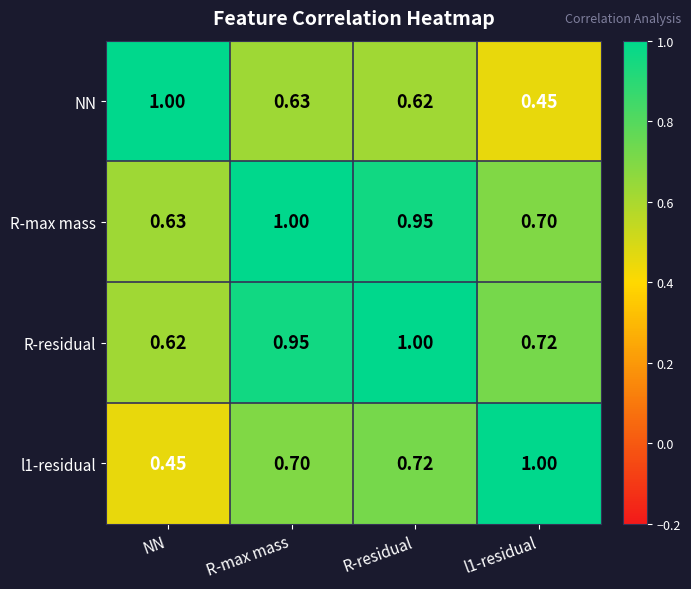

At which category is the sum across all series the highest?

R-residual